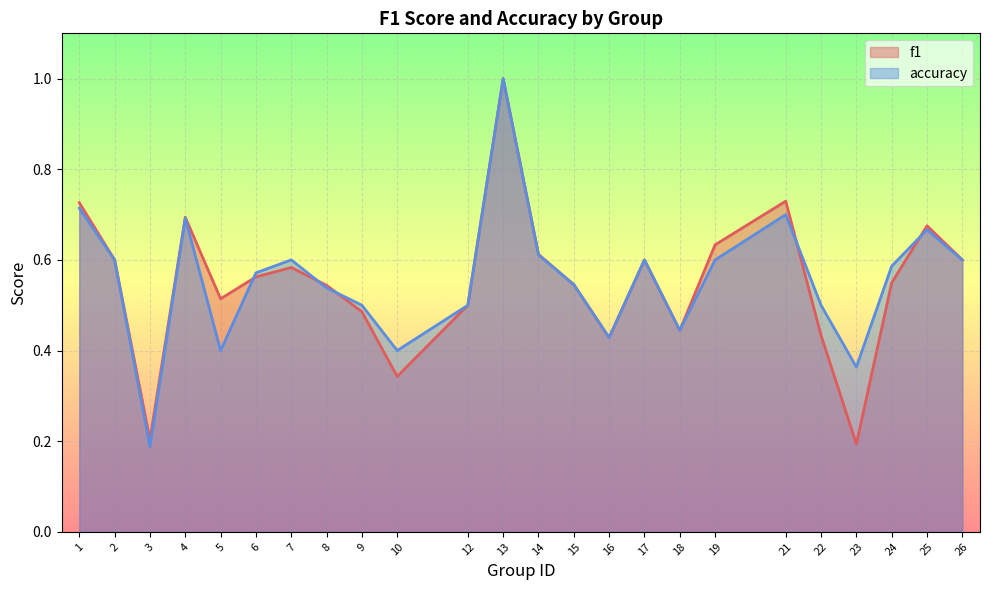

What is the sum of the accuracy values at 12 and 6?

1.1